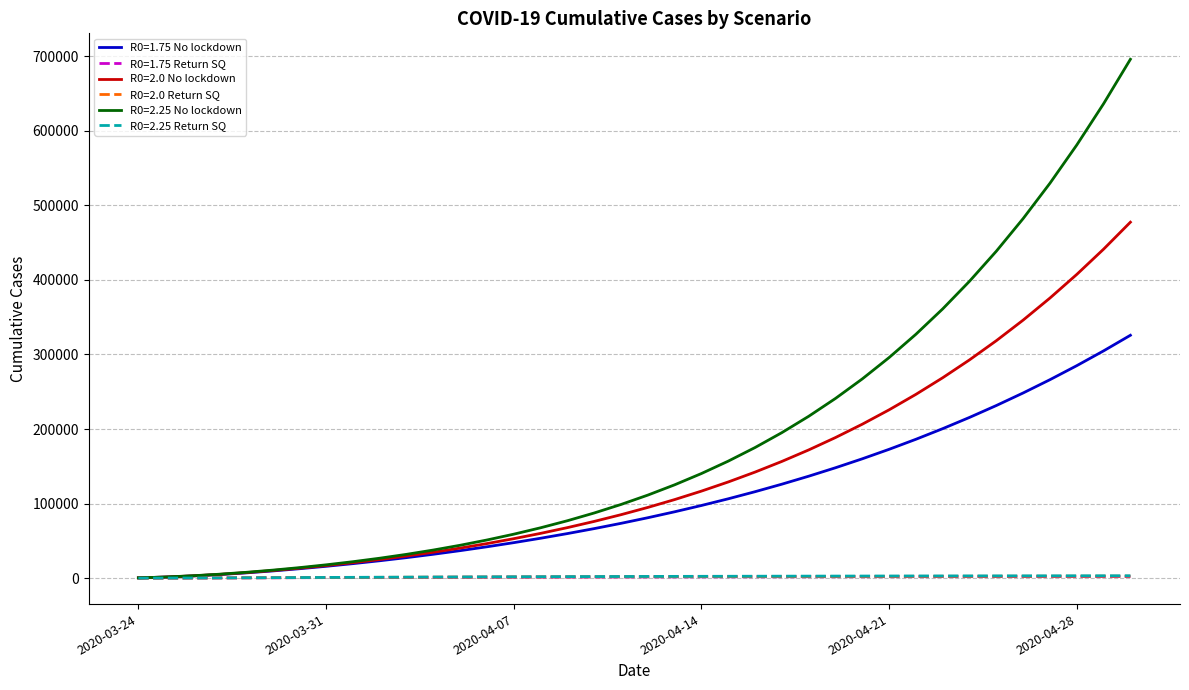

Which series has the largest total across all categories?

R0=2.25 No lockdown